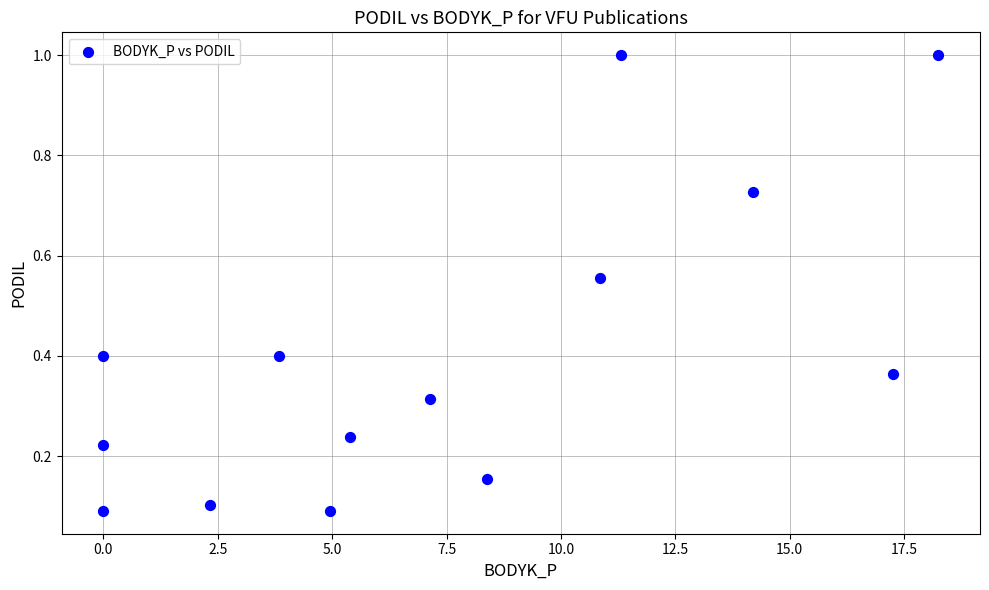

What is the range of Y values (max minus min)?

0.9